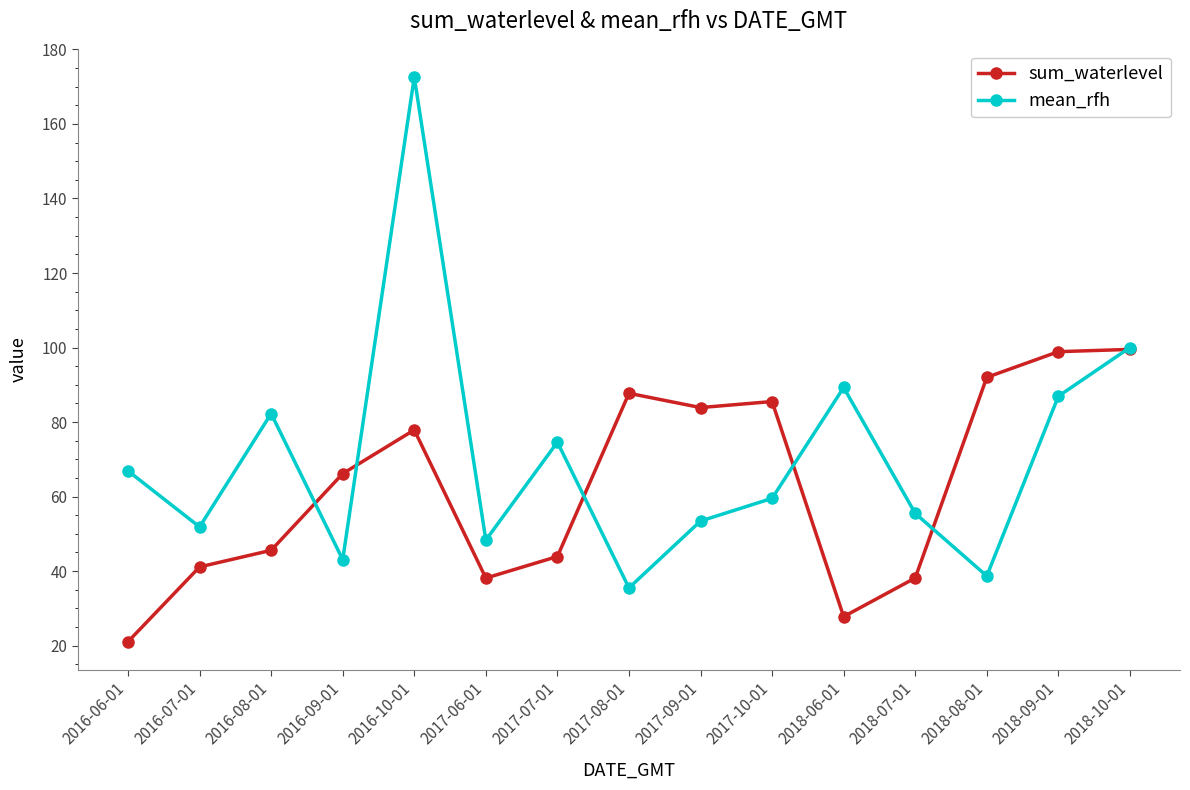

Which series changed the most between 2018-07-01 and 2018-08-01?

sum_waterlevel